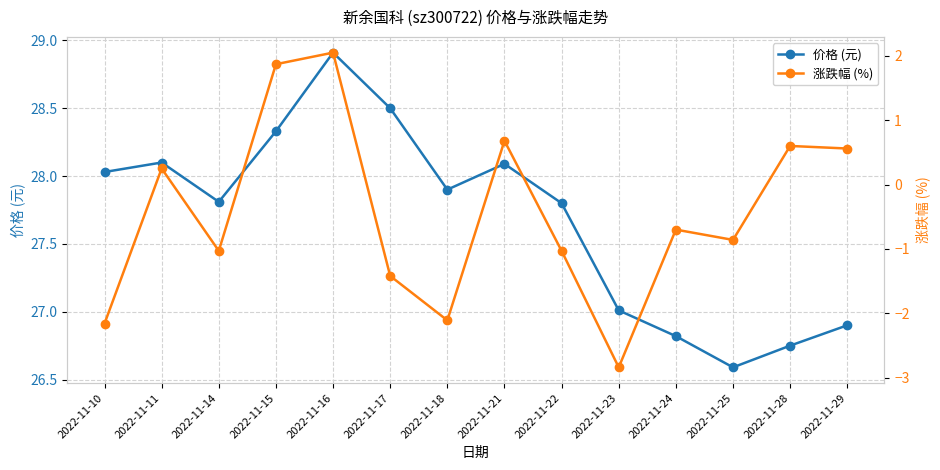

What is the difference between the 涨跌幅 (%) values at 2022-11-10 and 2022-11-23?

0.7